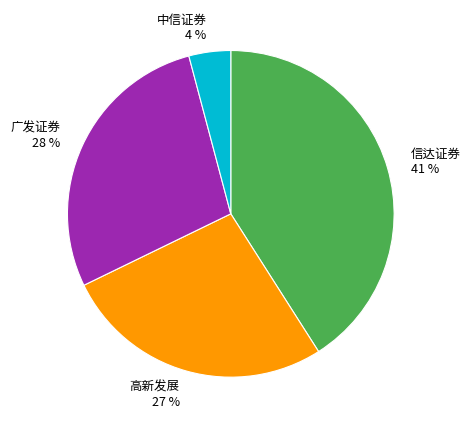

Which category has the biggest portion of the pie?

信达证券 41 %